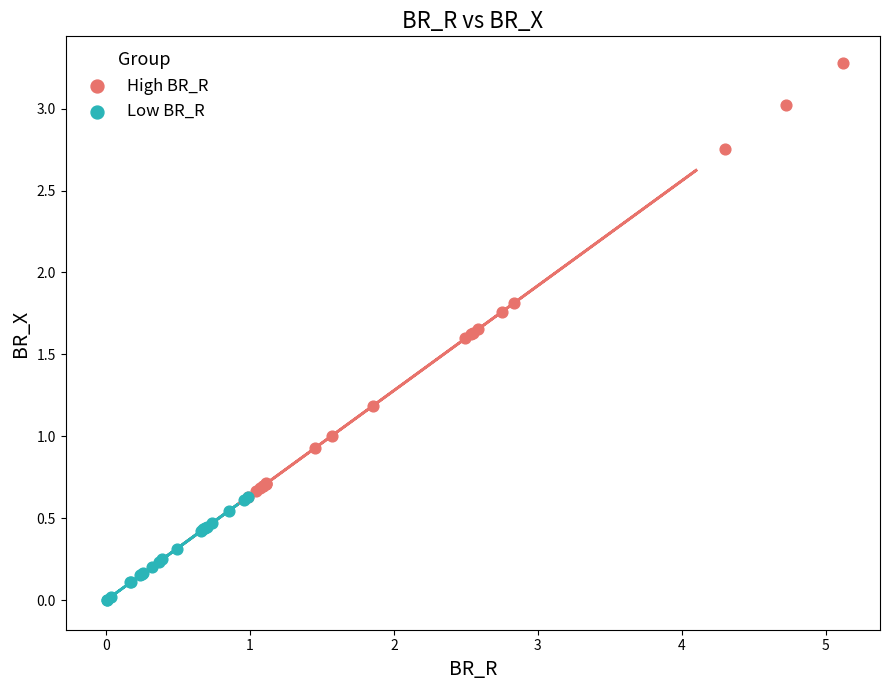

Which series contains the highest Y value?

High BR_R